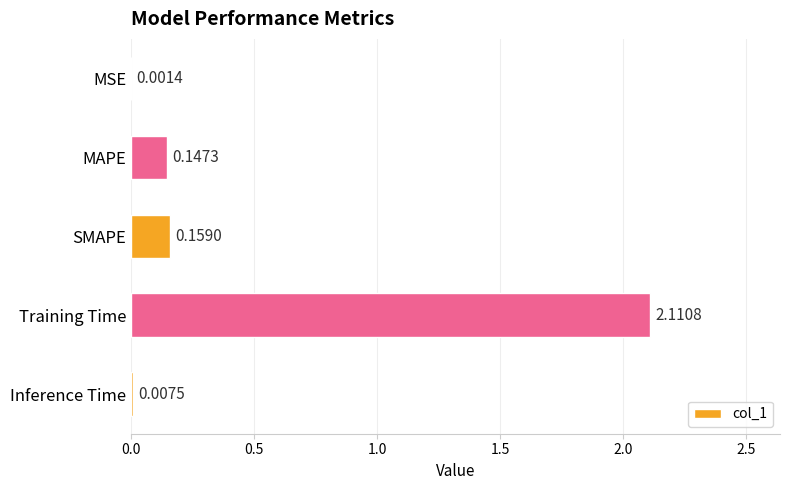

Between SMAPE and MAPE, which is larger?

SMAPE